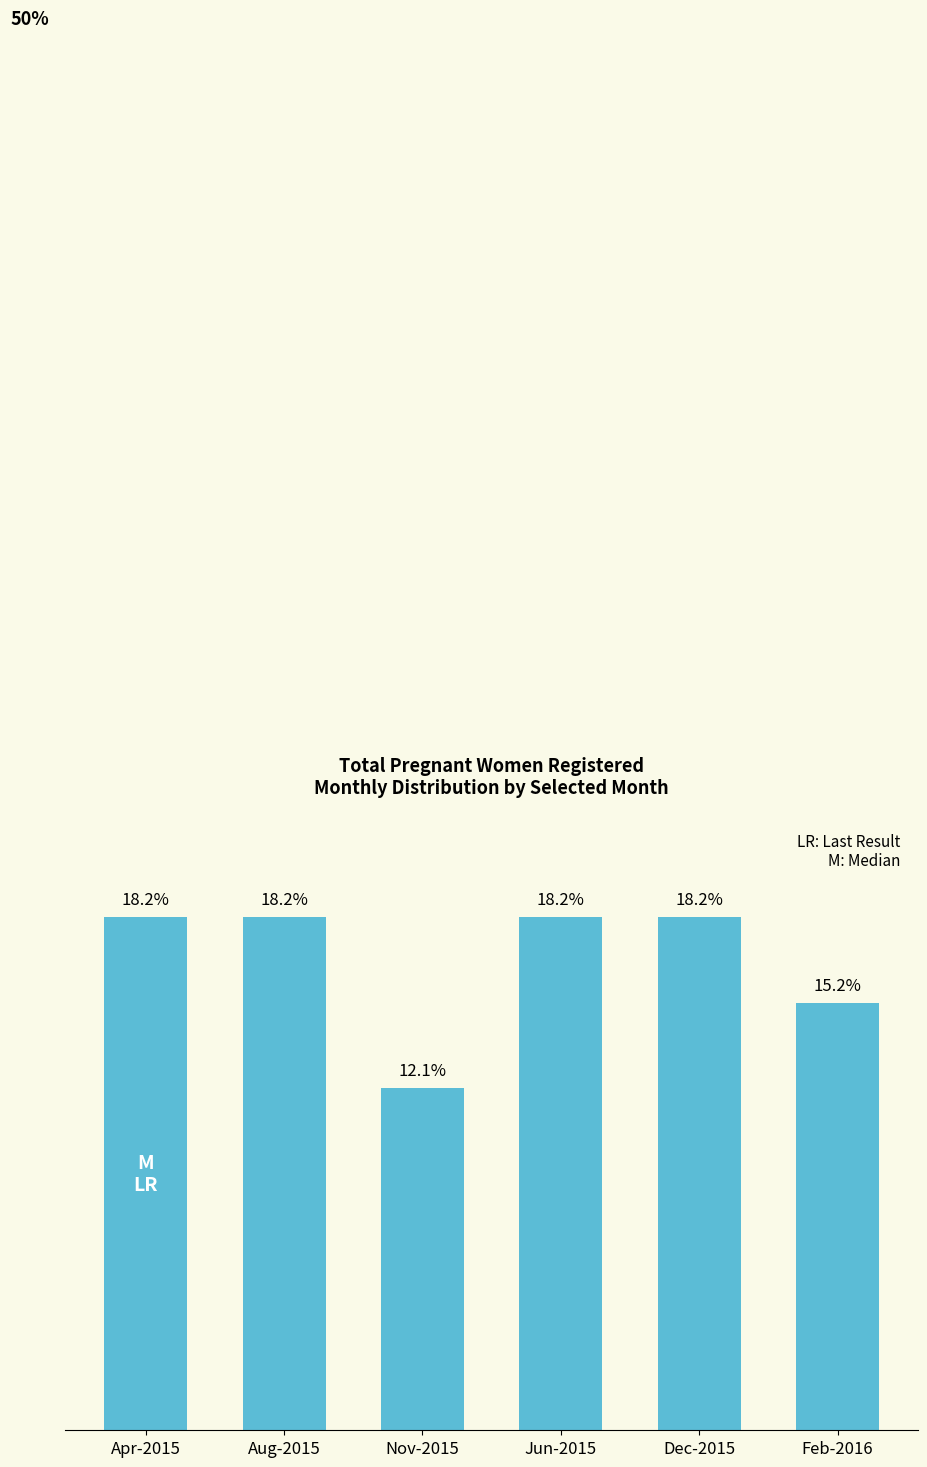

At which label is the value closest to 15?

Feb-2016